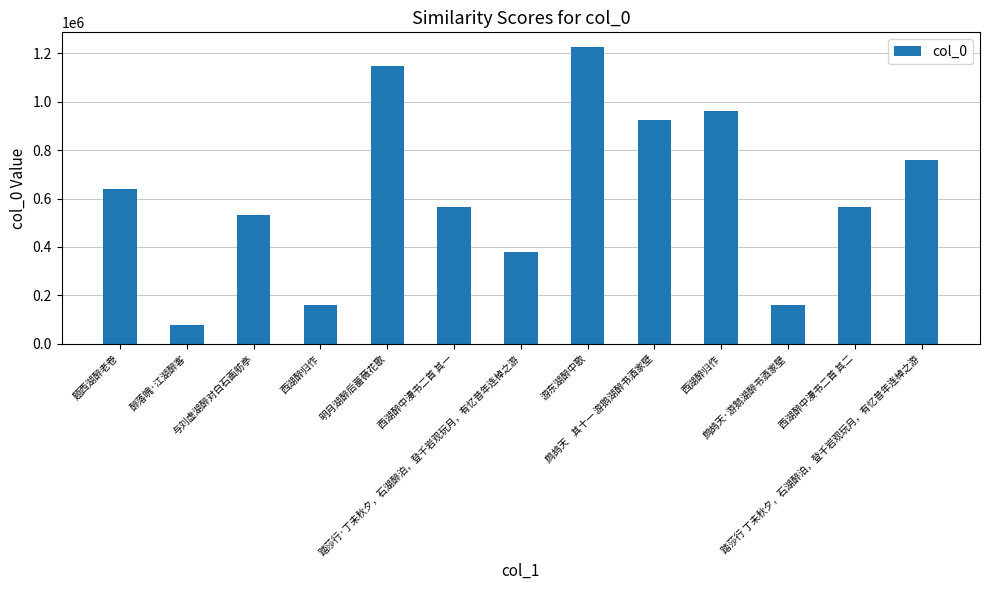

What is the label of the 3rd bar from the left?

与刘虚湖醉对白石画舫亭